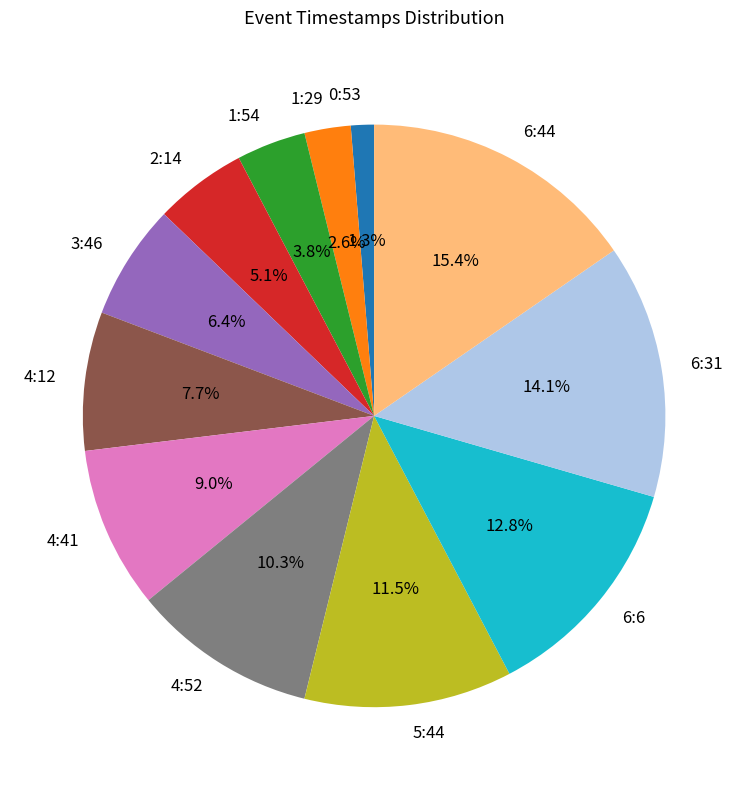

To the nearest percent, what is the combined percentage of 1:54 and 0:53?

5%